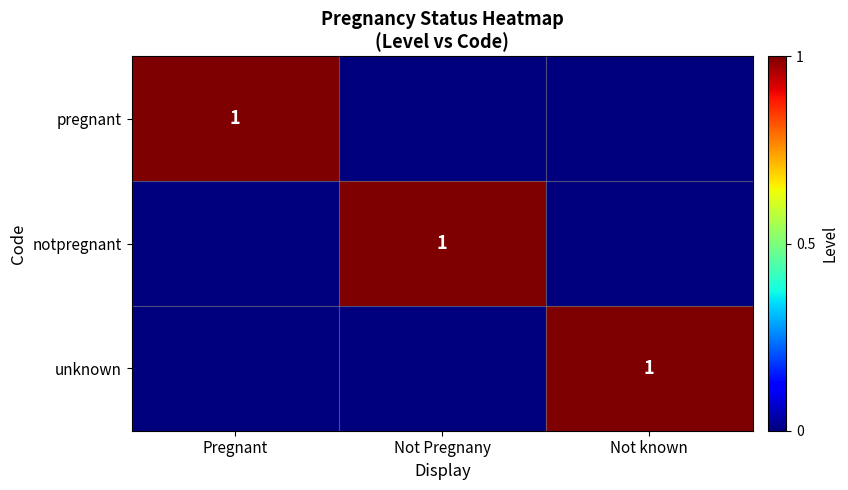

True or false: pregnant has a value of 1 at Pregnant.

True